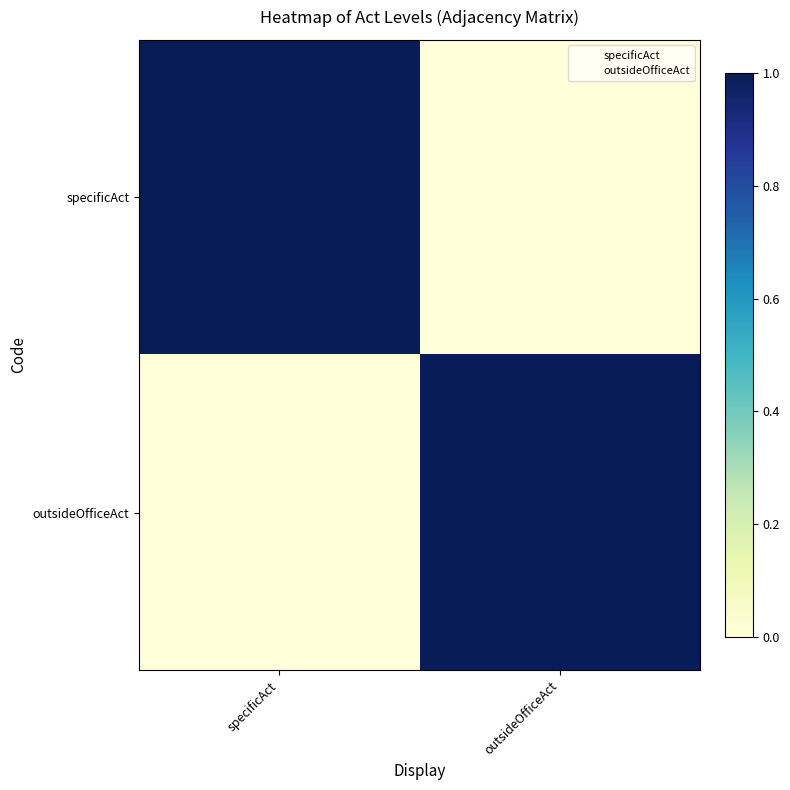

Reading right to left, what are all the values shown in this chart?

specificAct: outsideOfficeAct=0	specificAct=1
outsideOfficeAct: outsideOfficeAct=1	specificAct=0